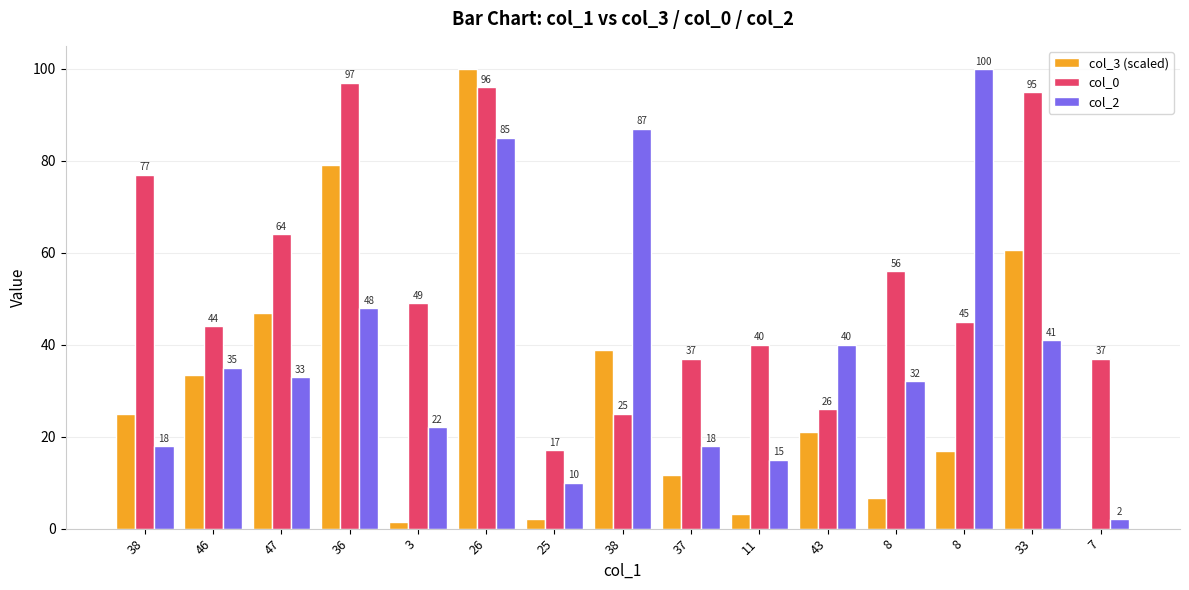

What are all the series names shown in the legend?

col_3 (scaled), col_0, col_2